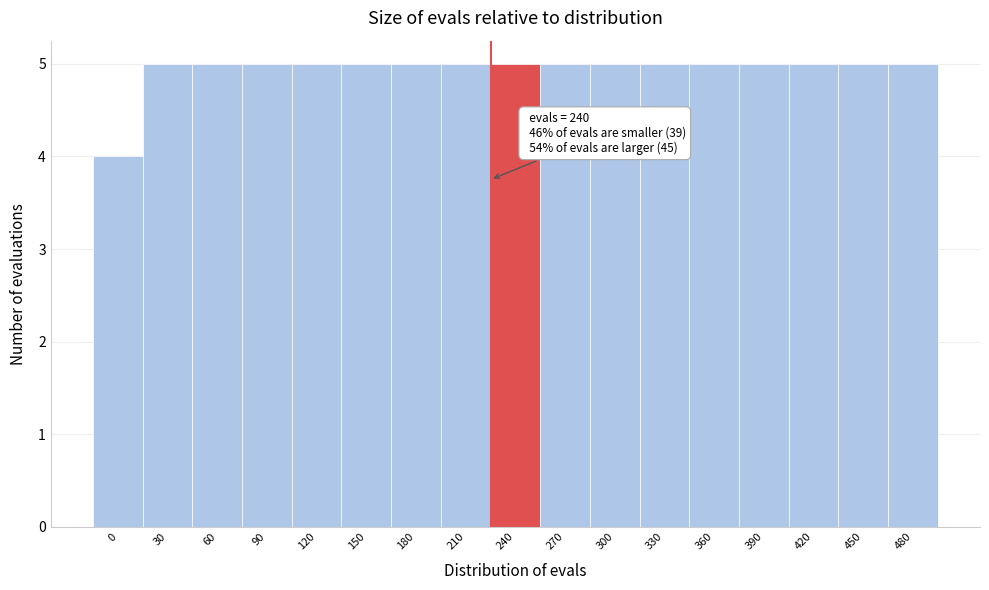

Reading left to right, what are all the values shown in this chart?

4	5	5	5	5	5	5	5	5	5	5	5	5	5	5	5	5